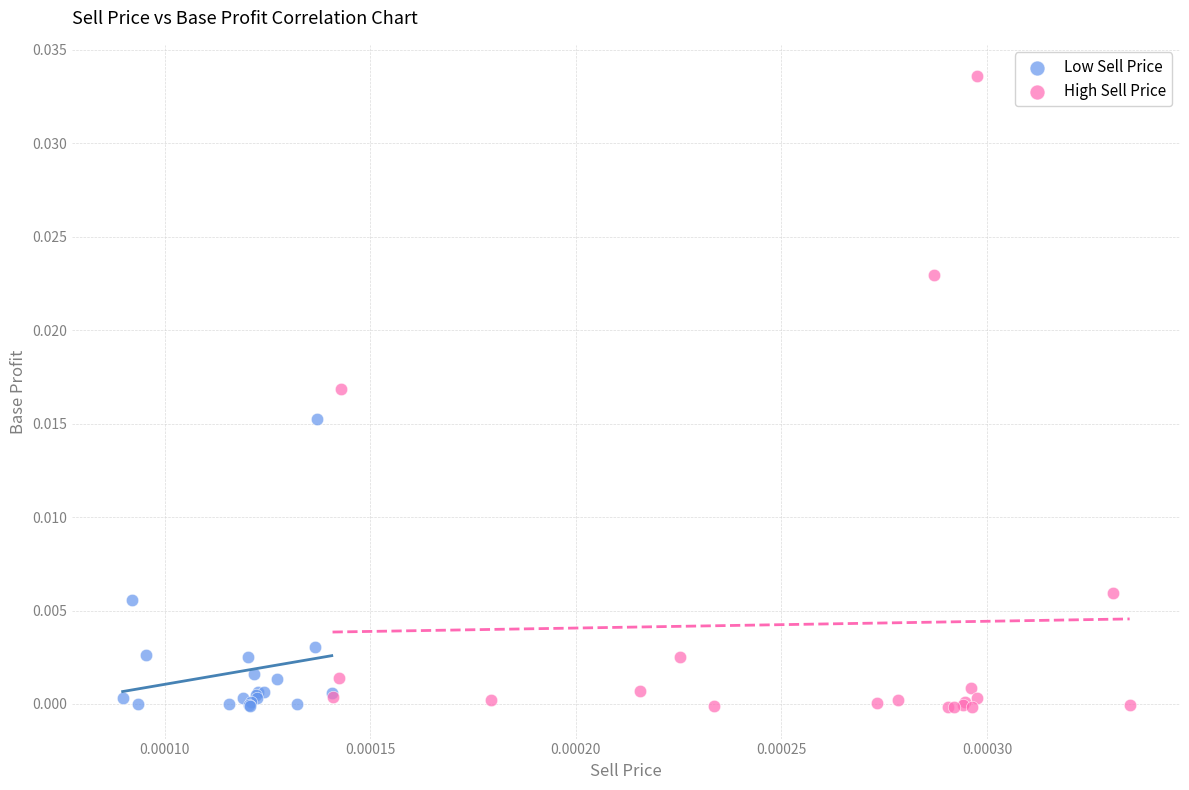

Which series has the largest Y range (max minus min)?

High Sell Price